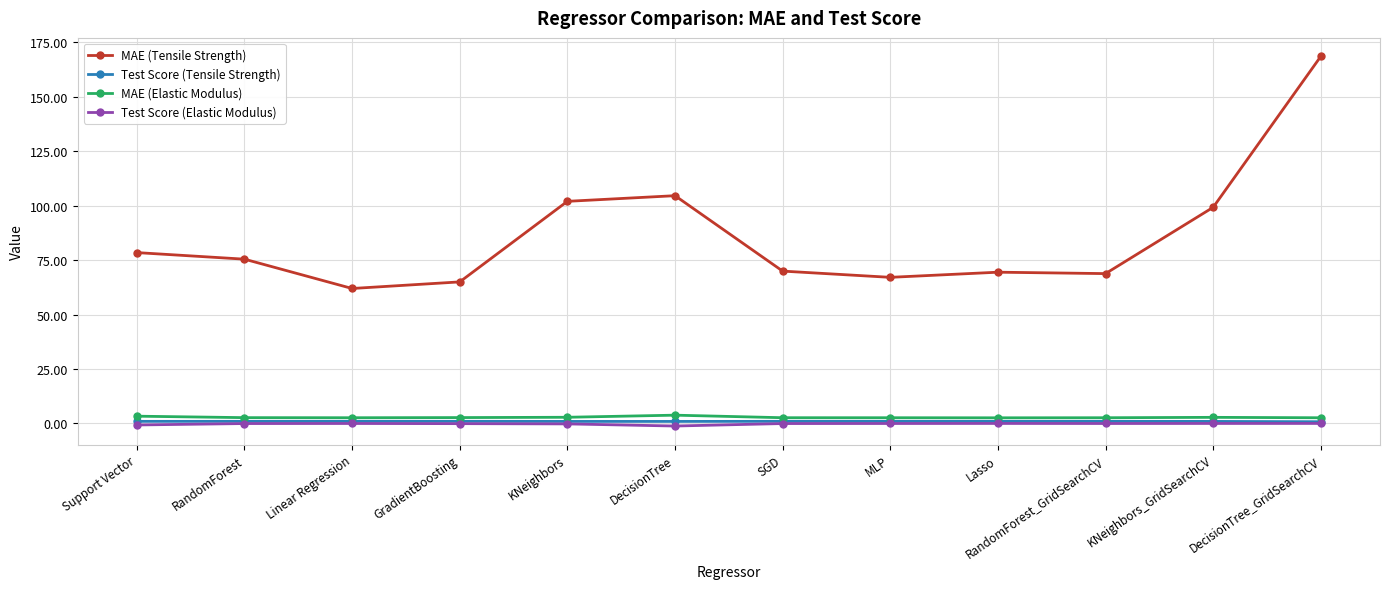

At which category is the sum across all series the highest?

DecisionTree_GridSearchCV